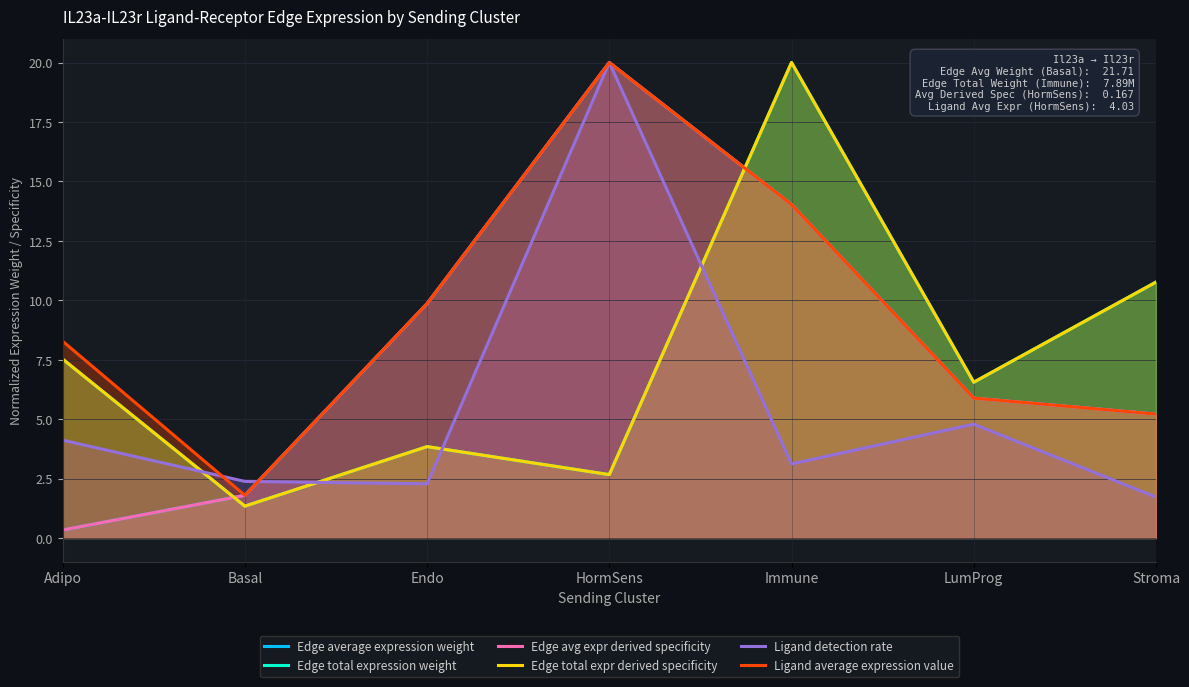

True or false: Edge avg expr derived specificity has more than 0 interior local peaks.

True